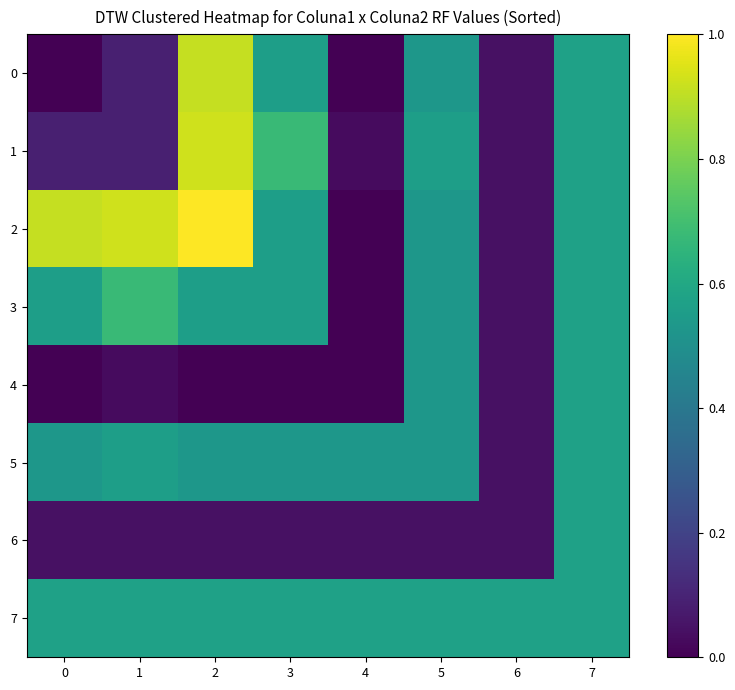

Which series has the largest range (max minus min)?

2